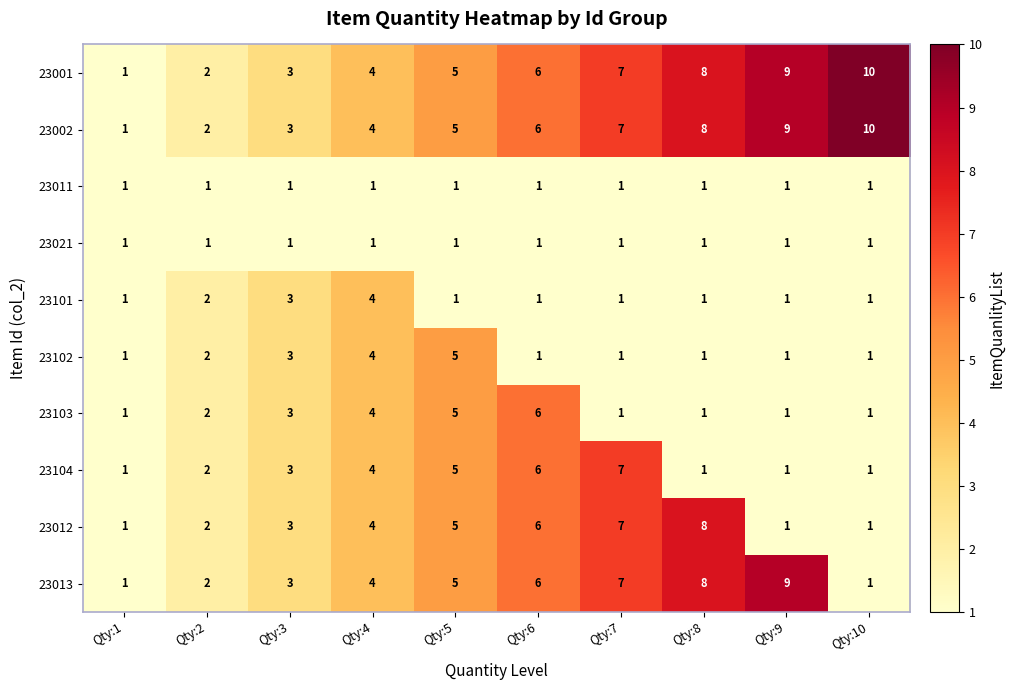

What is the highest value of the 23103 series?

6